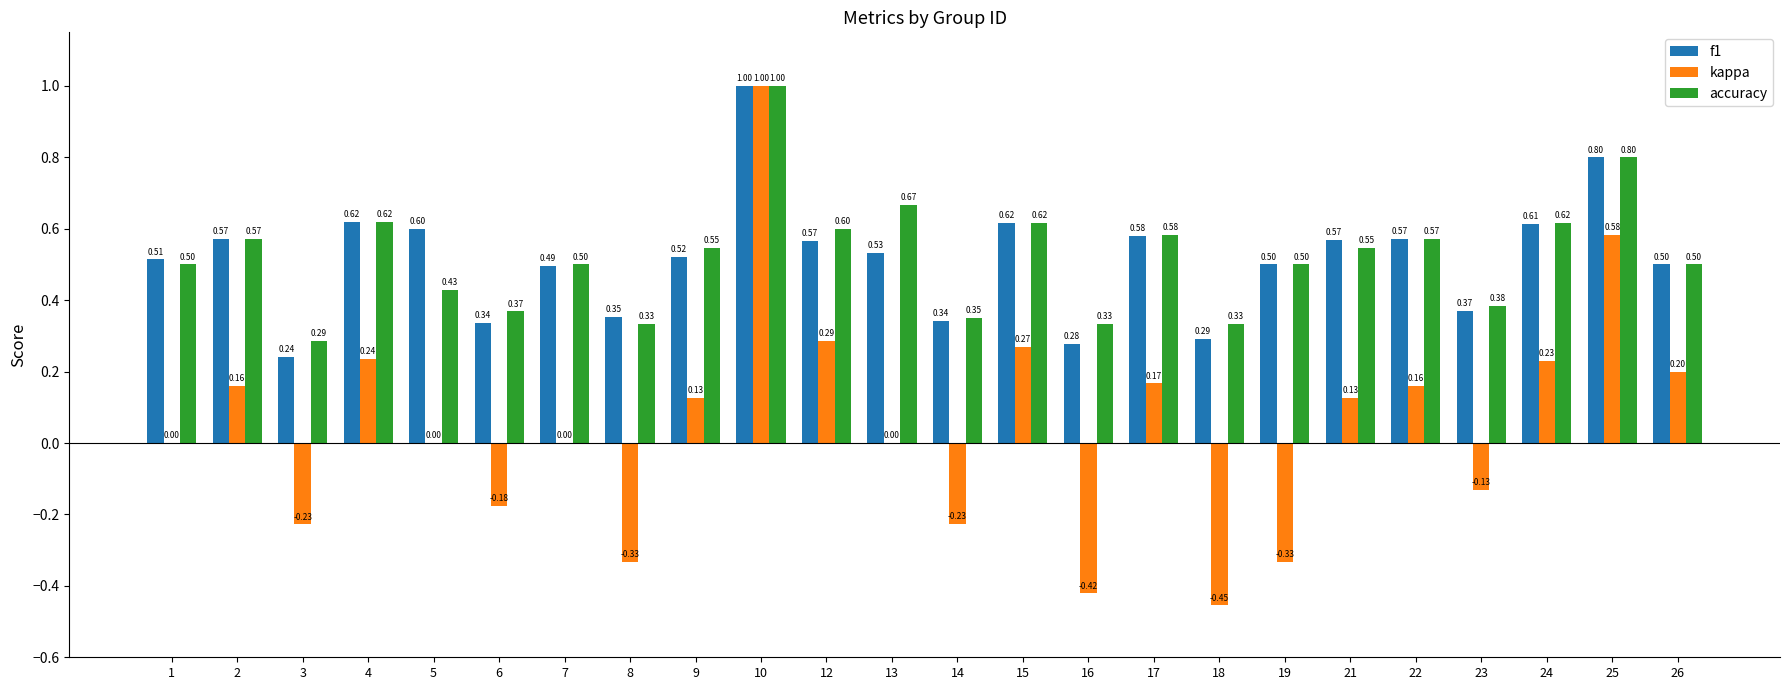

Is the value of f1 at 3 greater than the value of kappa at 12?

No